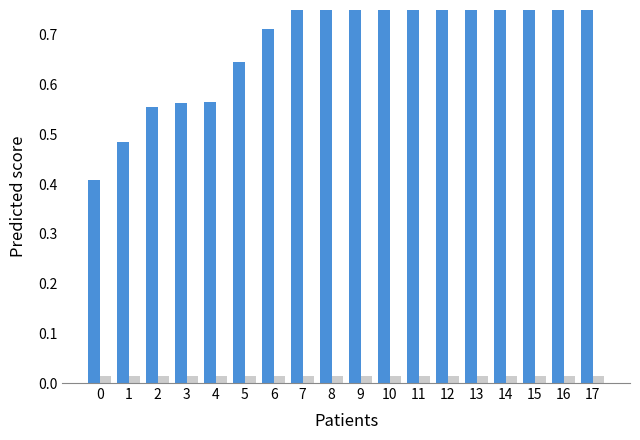

At how many categories does at least one series exceed 0?

18